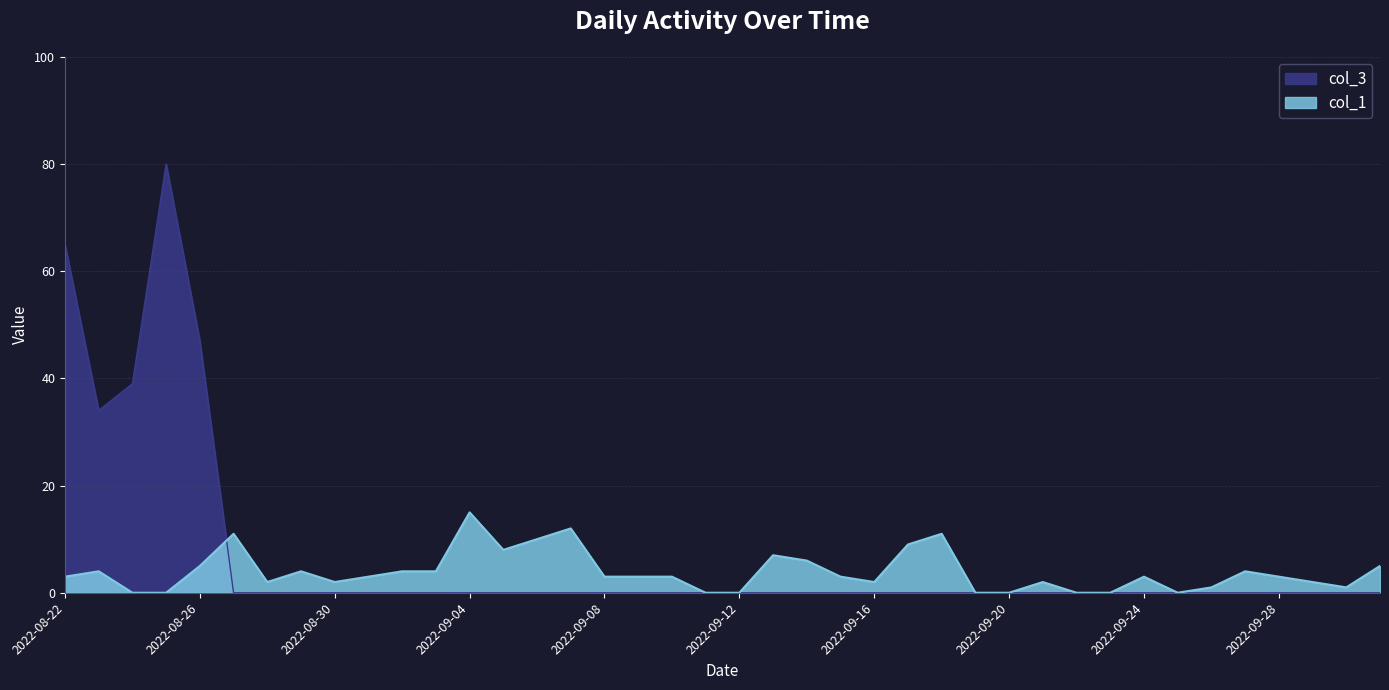

What is the maximum value for col_1?

15